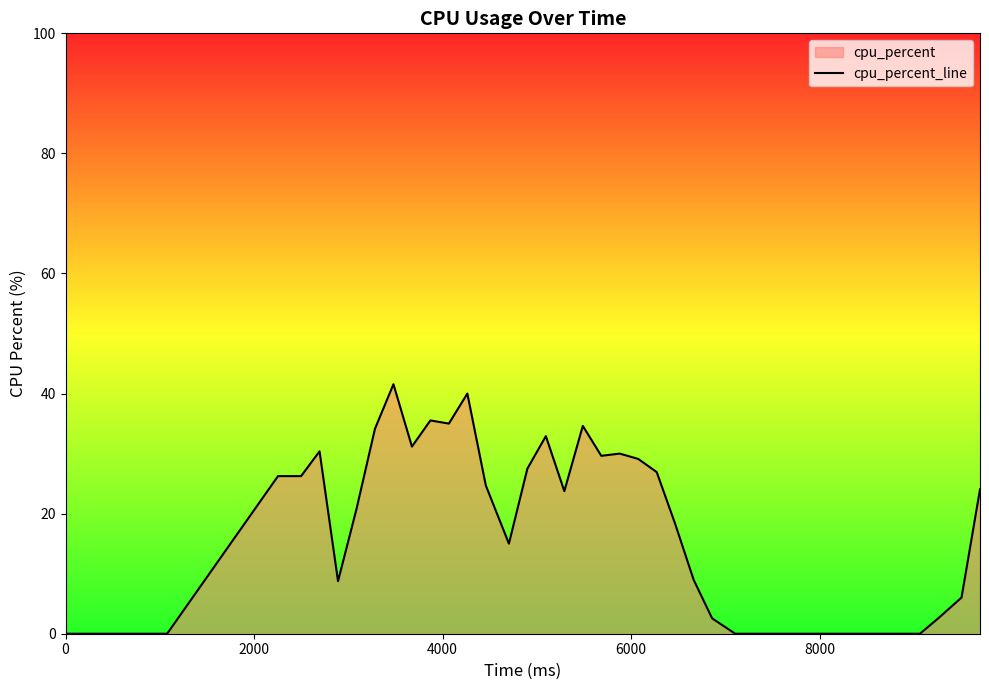

How many interior local peaks (higher than both neighbors) does the data have?

7